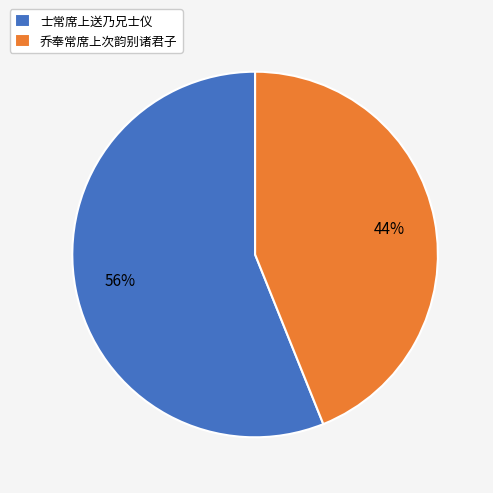

Do 士常席上送乃兄士仪 and 乔奉常席上次韵别诸君子 together represent more than half of the pie?

Yes